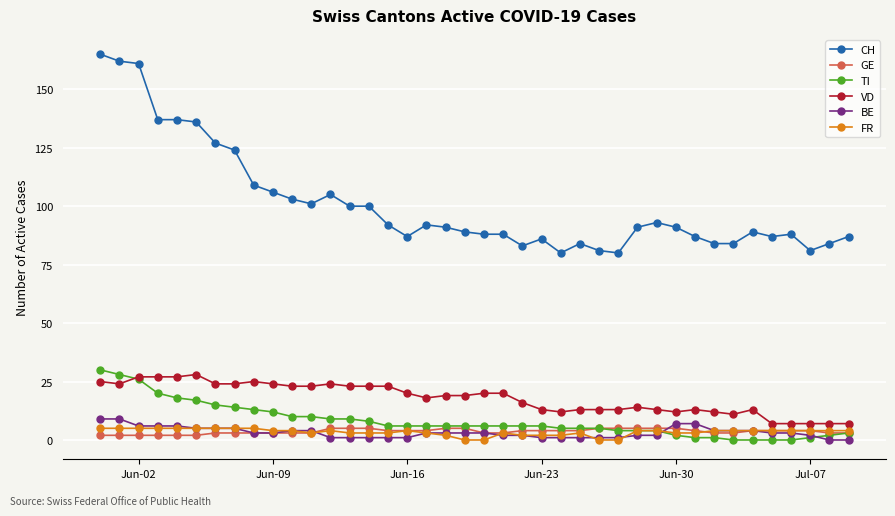

Reading left to right, extract all data points from this chart.

CH: 165	162	161	137	137	136	127	124	109	106	103	101	105	100	100	92	87	92	91	89	88	88	83	86	80	84	81	80	91	93	91	87	84	84	89	87	88	81	84	87
GE: 2	2	2	2	2	2	3	3	3	3	3	3	5	5	5	4	4	4	5	5	3	3	4	4	4	4	5	5	5	5	5	4	3	3	4	4	4	4	3	3
TI: 30	28	26	20	18	17	15	14	13	12	10	10	9	9	8	6	6	6	6	6	6	6	6	6	5	5	5	4	4	4	2	1	1	0	0	0	0	1	2	3
VD: 25	24	27	27	27	28	24	24	25	24	23	23	24	23	23	23	20	18	19	19	20	20	16	13	12	13	13	13	14	13	12	13	12	11	13	7	7	7	7	7
BE: 9	9	6	6	6	5	5	5	3	3	4	4	1	1	1	1	1	3	3	3	3	2	2	1	1	1	1	1	2	2	7	7	4	4	4	3	3	2	0	0
FR: 5	5	5	5	5	5	5	5	5	4	4	3	4	3	3	3	4	3	2	0	0	3	2	2	2	3	0	0	4	4	3	3	4	4	4	4	4	4	4	4